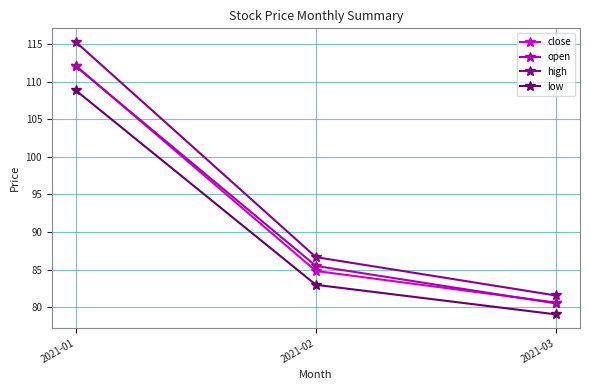

Which category has the highest value in the low series?

2021-01